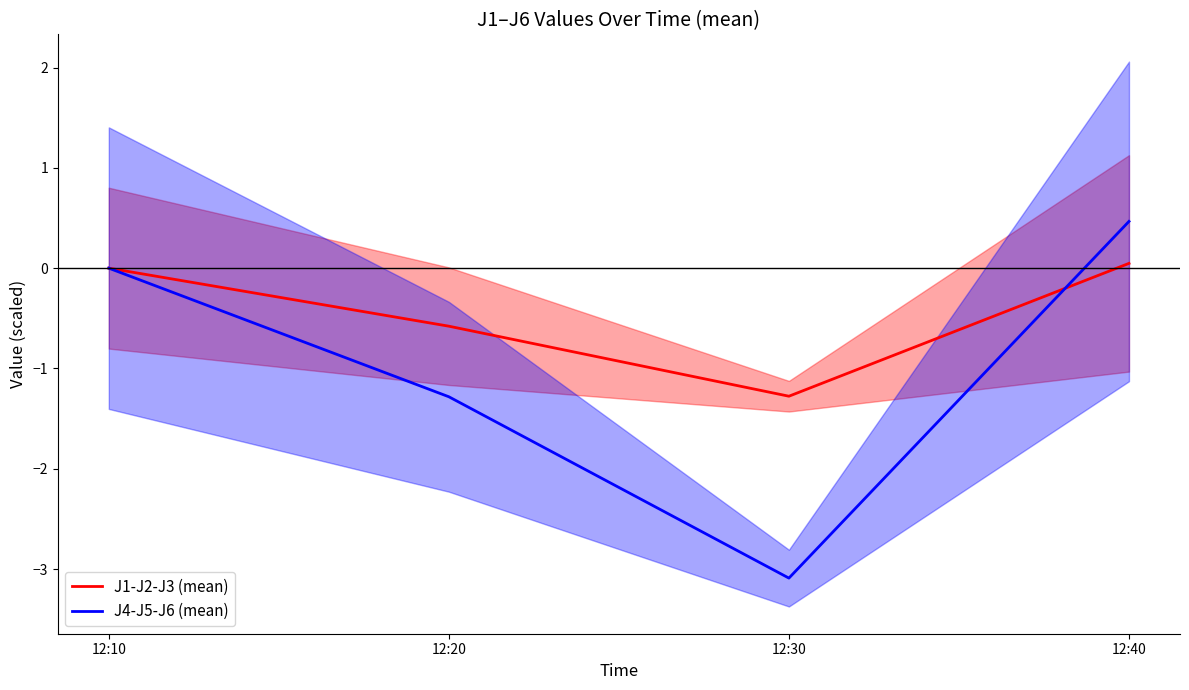

At which category does J4-J5-J6 (mean) reach its first local valley?

12:30